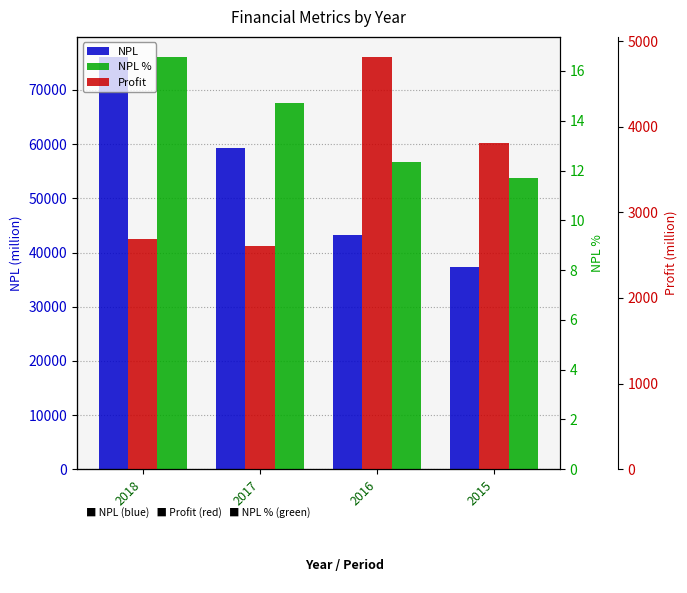

What is the difference between the Profit values at 2017 and 2018?

81.0